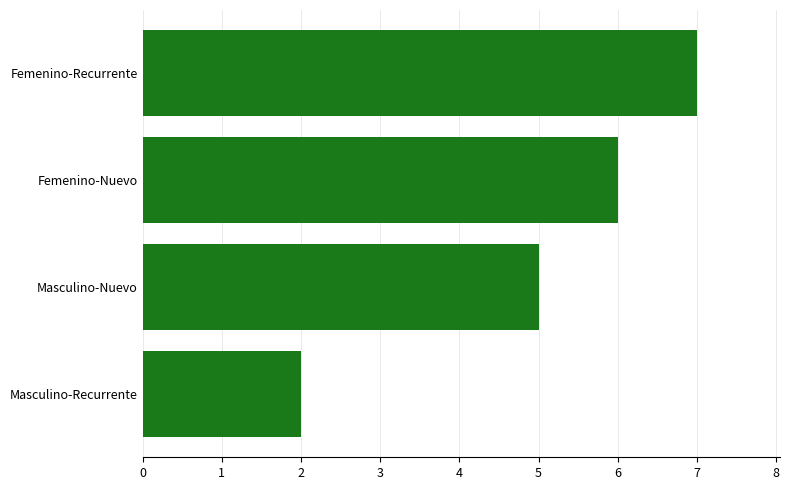

What is the change in value from Masculino-Recurrente to Femenino-Nuevo?

+4